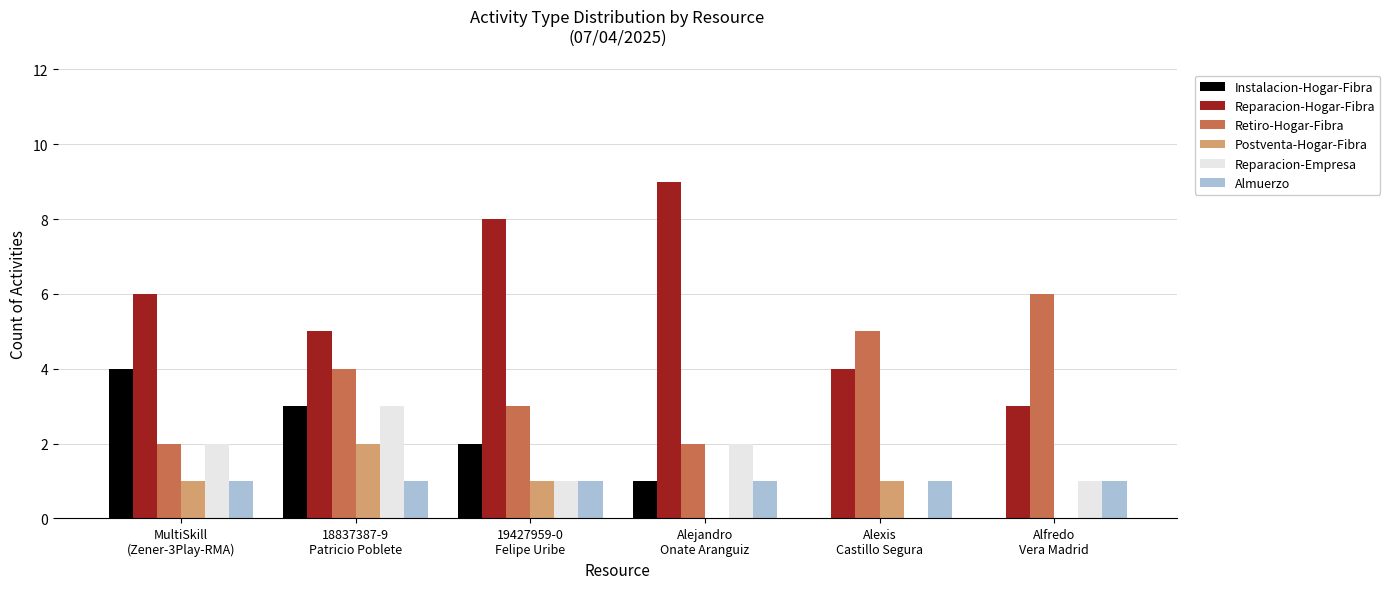

Which series has the widest spread of values?

Reparacion-Hogar-Fibra